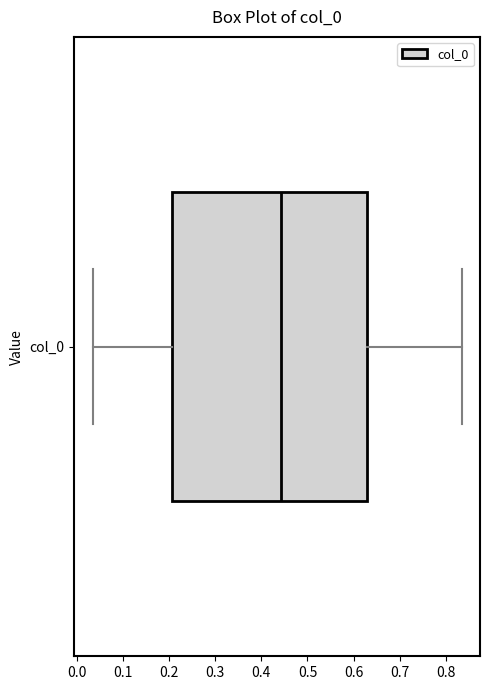

Read this box plot against the x-axis: the position of the median line, the range covered by the box, and the ends of both whiskers. The values are not printed on the chart, so give them approximately, as read against the axis.

median 0.44, box 0.21 to 0.63, whiskers 0.03 to 0.83